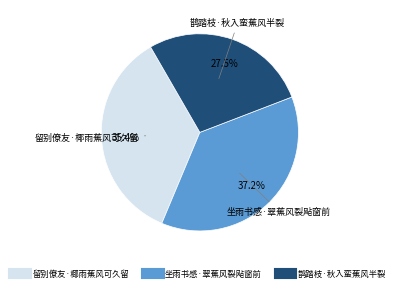

Does 坐雨书感·翠蕉风裂飐窗前 represent more than half of the total?

No